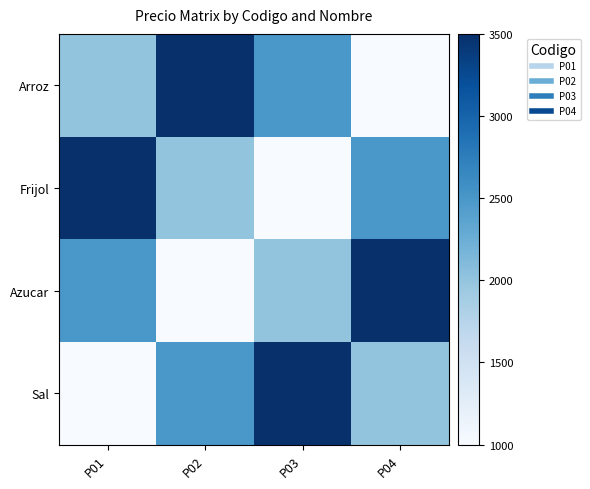

Count the number of data series in this chart.

4